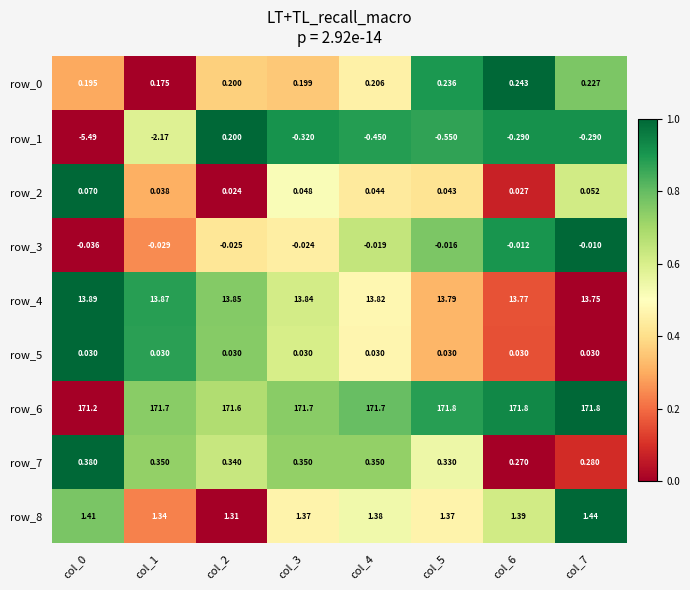

What is the maximum value for row_1?

0.2